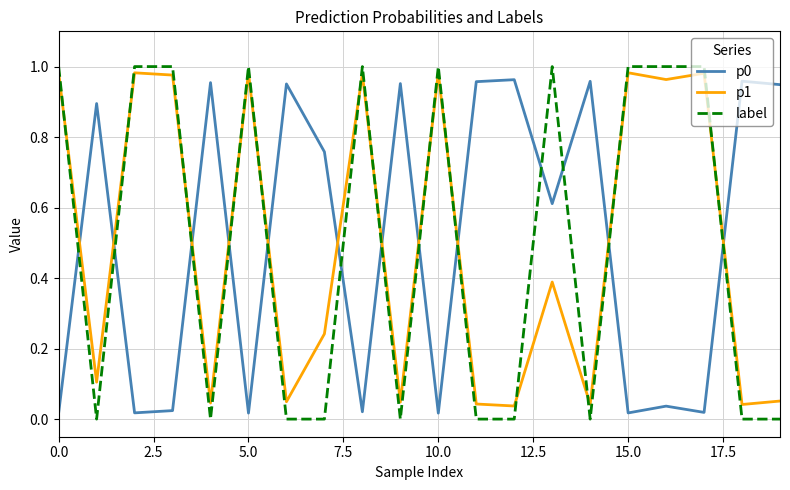

Count the label values in the range 0 to 1.

20